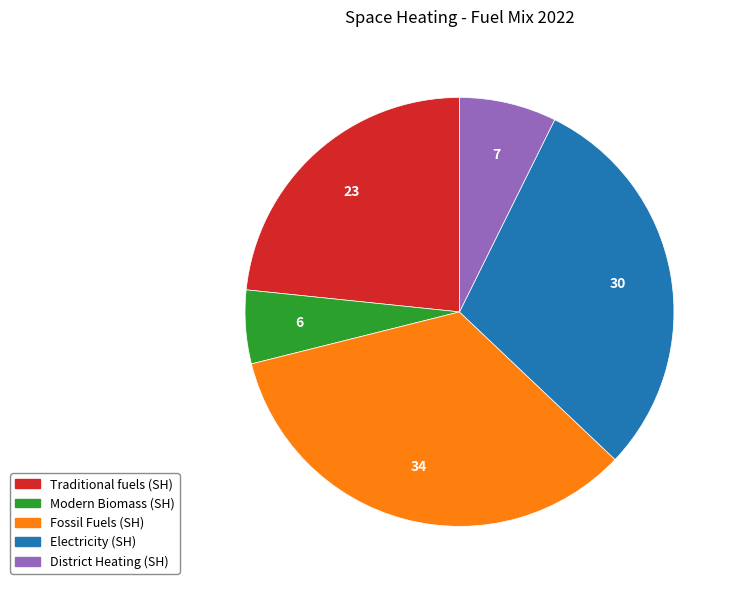

Does any single category account for the majority?

No